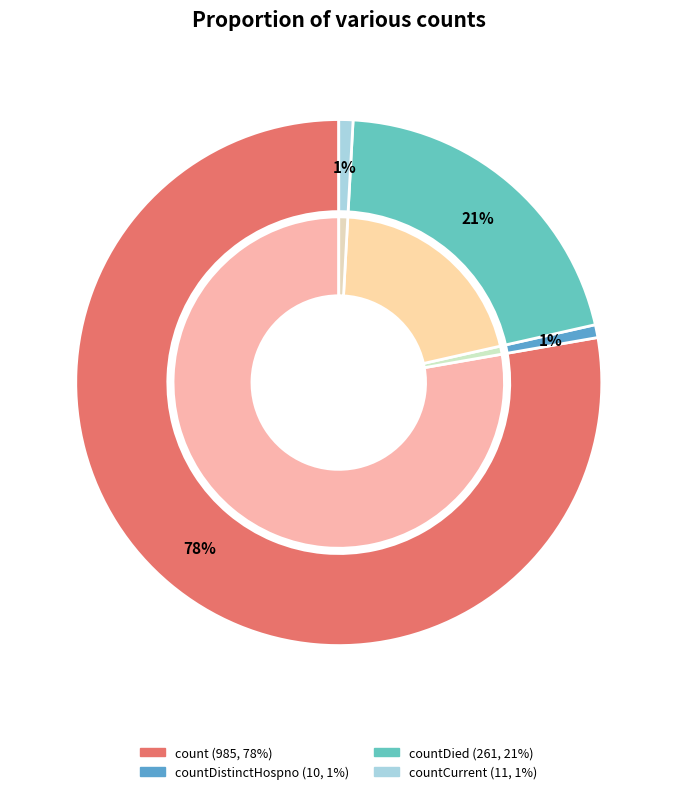

To the nearest percent, what is the combined percentage of countDied and count?

98%